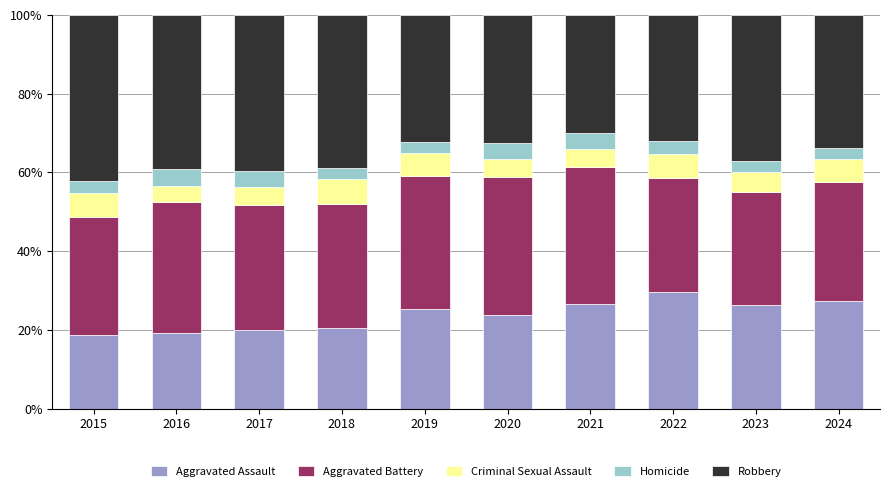

What is the approximate value of Aggravated Assault at 2024?

27.3